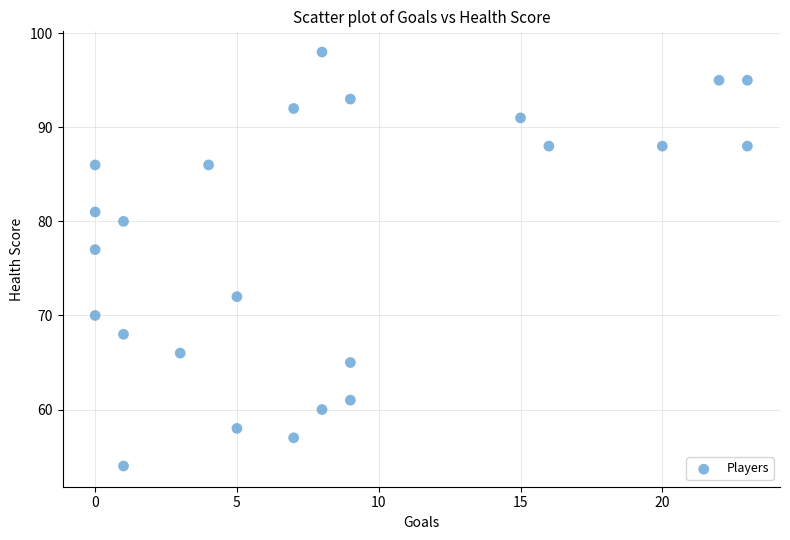

What is the range of Y values (max minus min)?

44